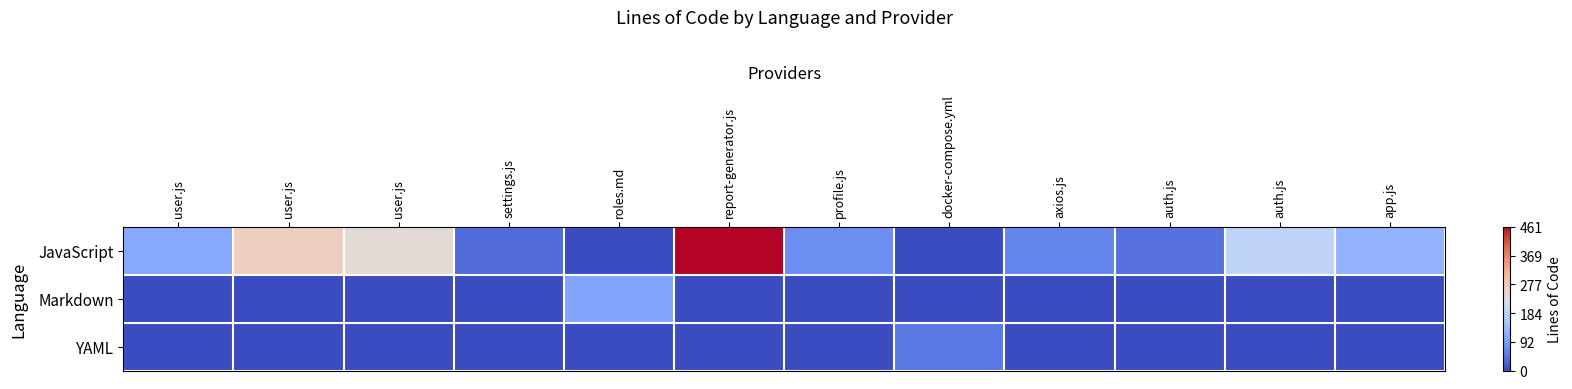

Rank the series by their maximum value, from highest to lowest.

JavaScript, Markdown, YAML